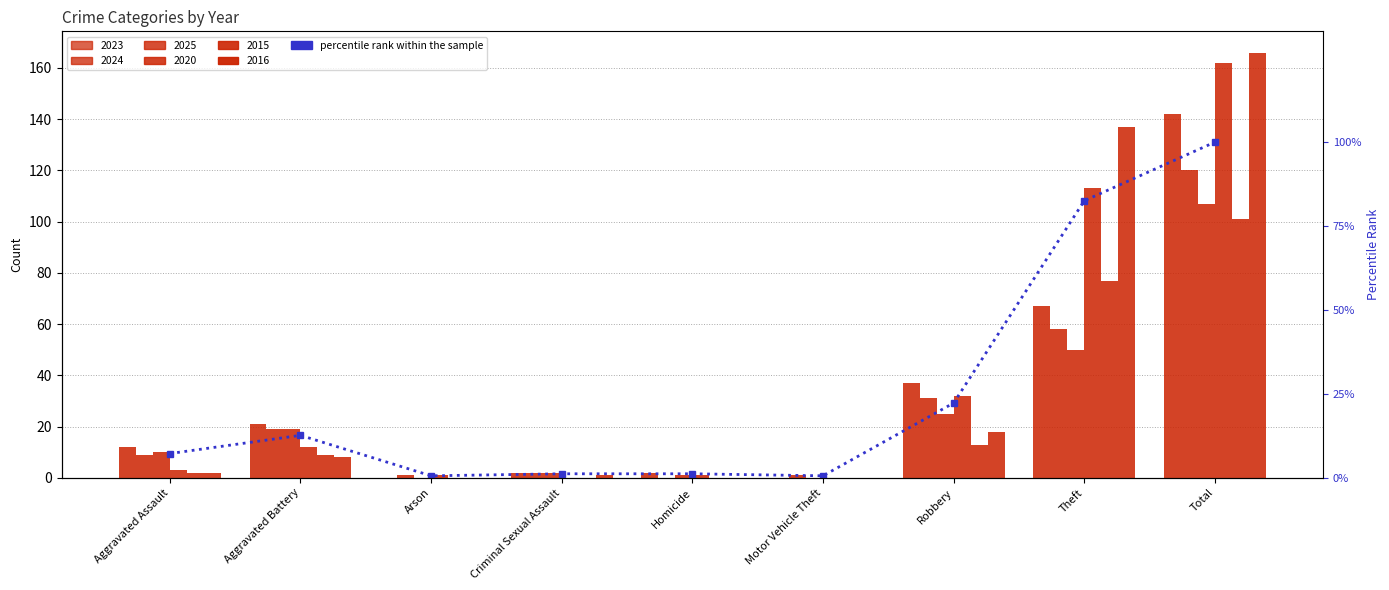

Which has a higher value, Total or Arson?

Total